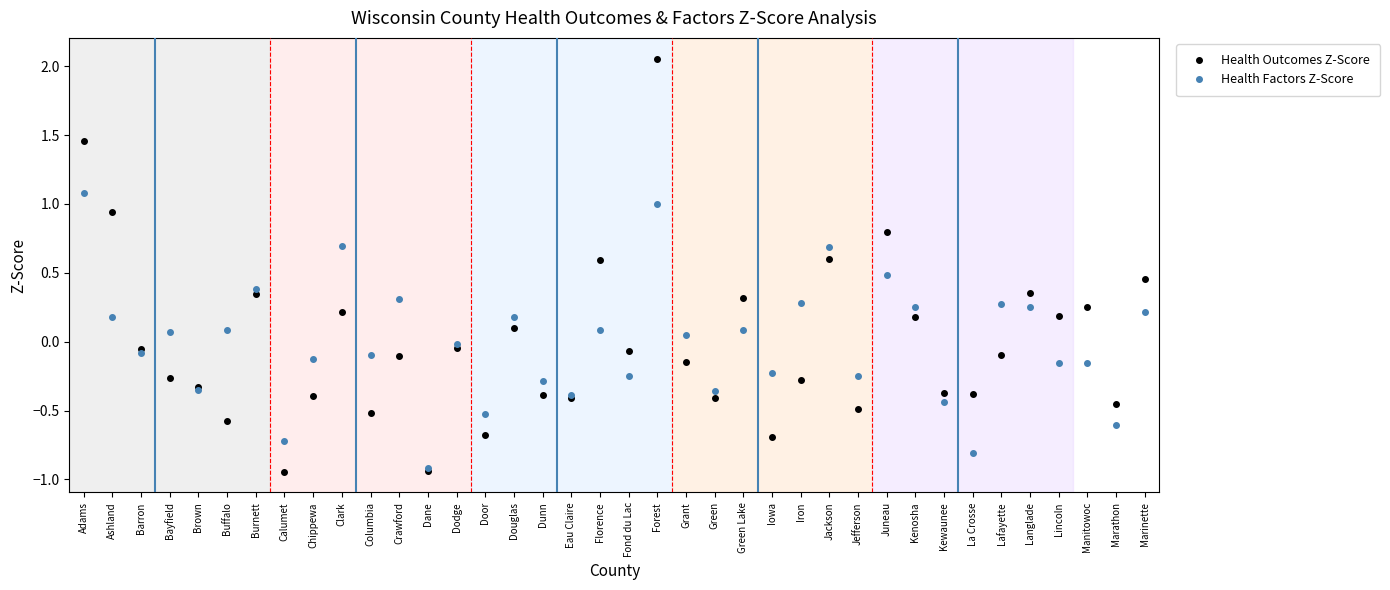

At which category does Health Factors Z-Score reach its first local peak?

Bayfield